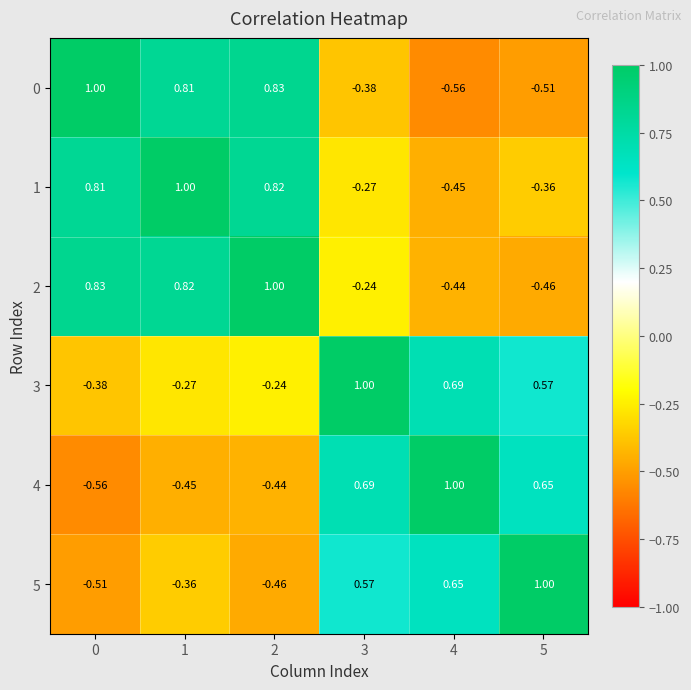

What is the spread (max minus min) of values at 0?

1.6